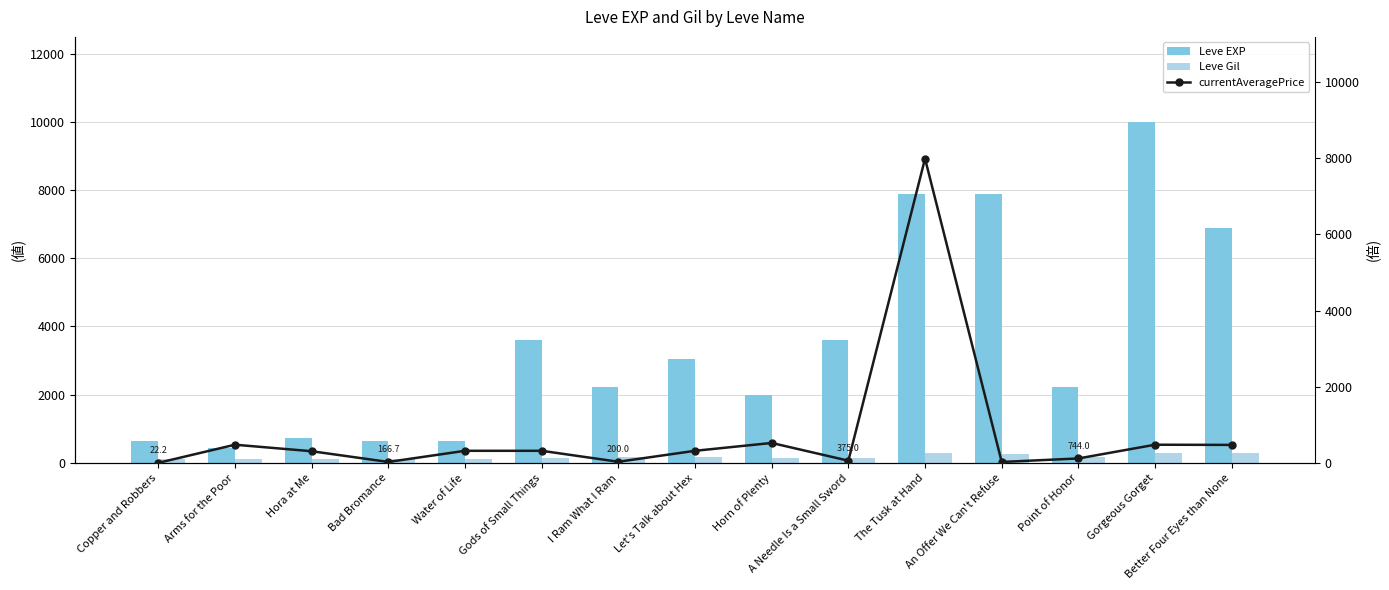

What is the value of the currentAveragePrice bar at the 2nd from the left?

479.5